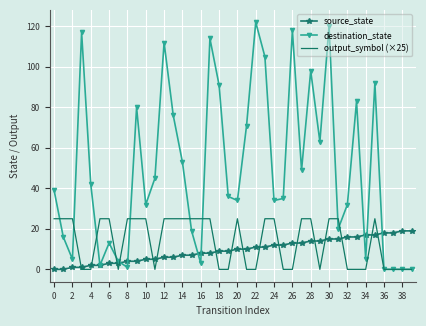

Which series has the widest spread of values?

destination_state